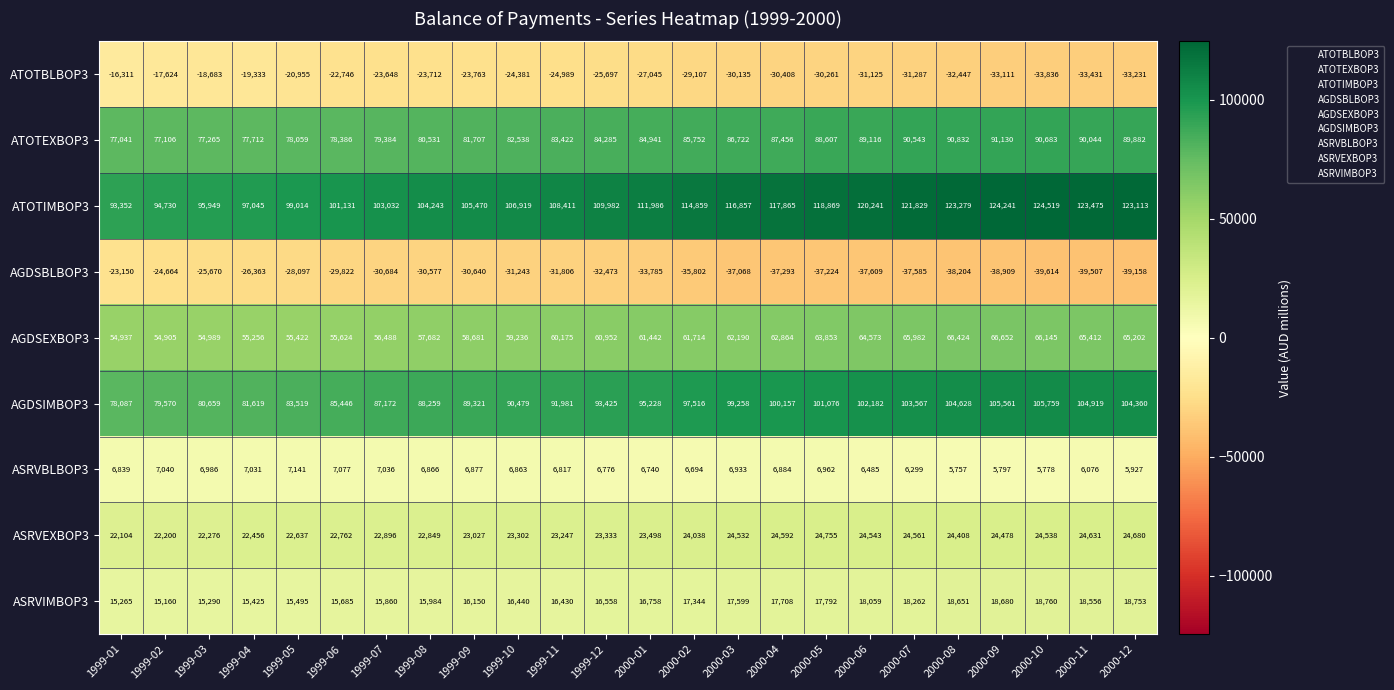

Which category has the highest value across all series?

2000-10